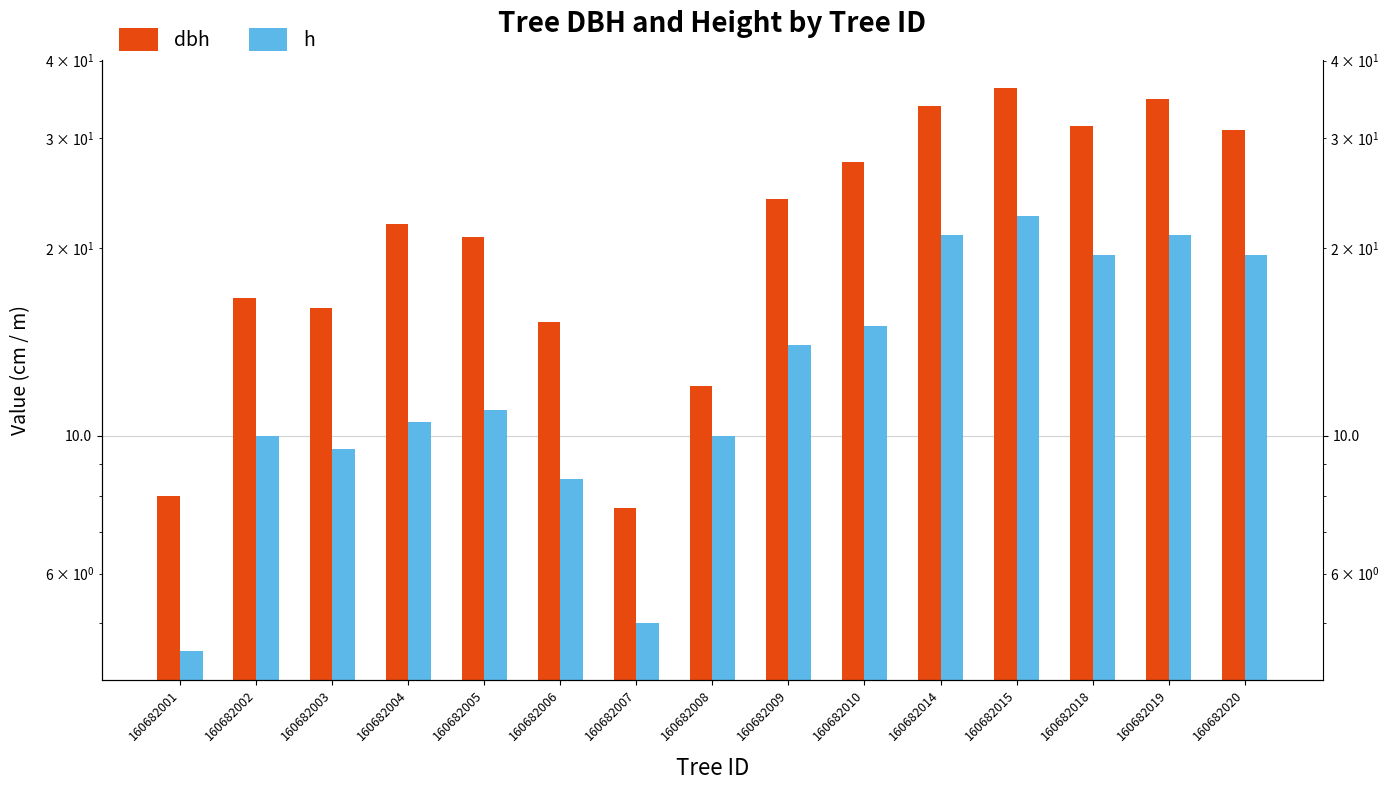

Rank the series by their average value, from highest to lowest.

dbh, h